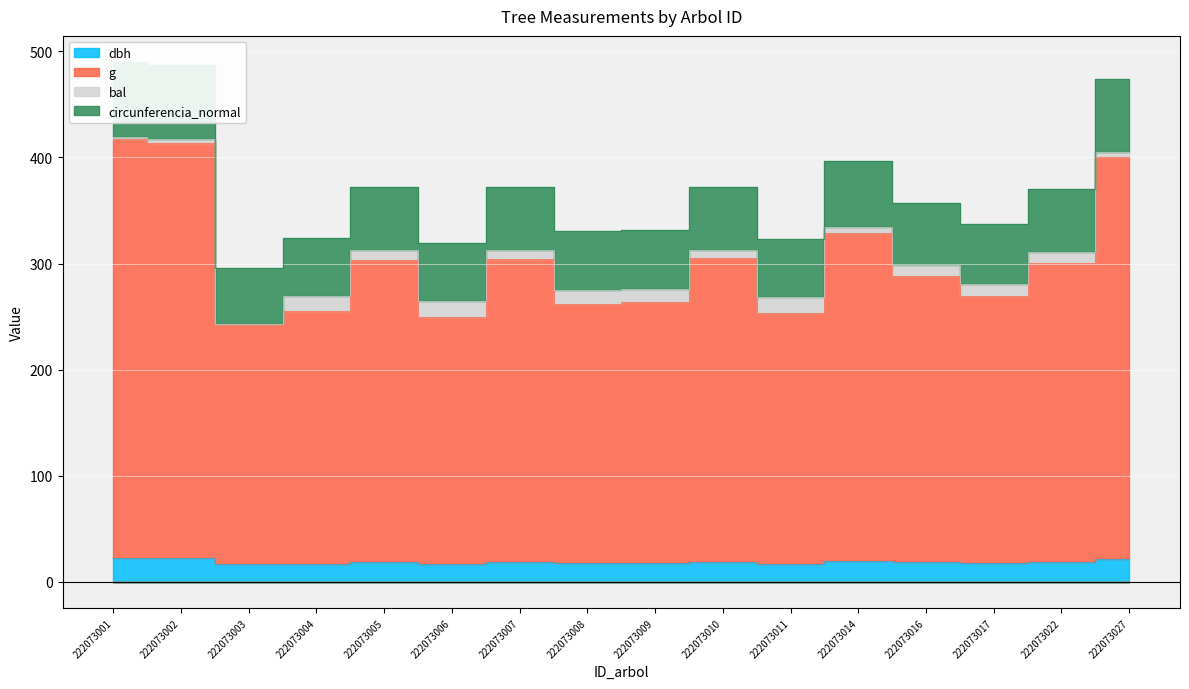

What is the difference between the g values at 222073011 and 222073002?

159.7